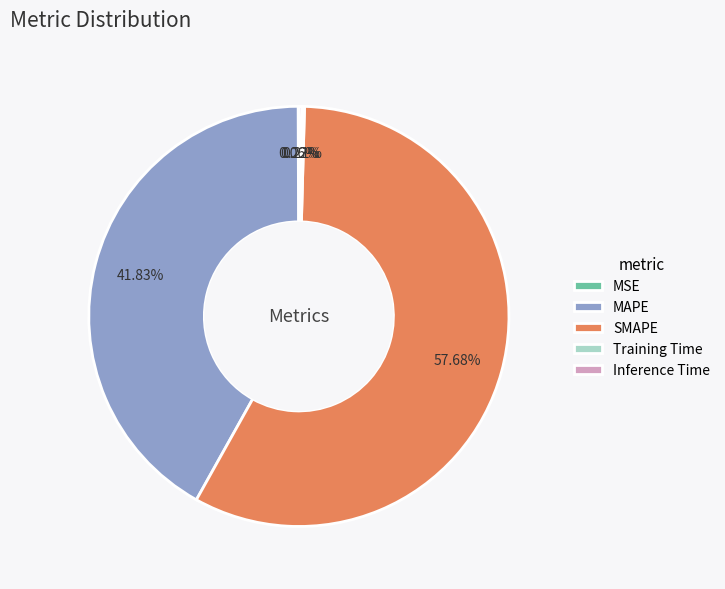

True or false: MAPE accounts for 27% of the total.

False